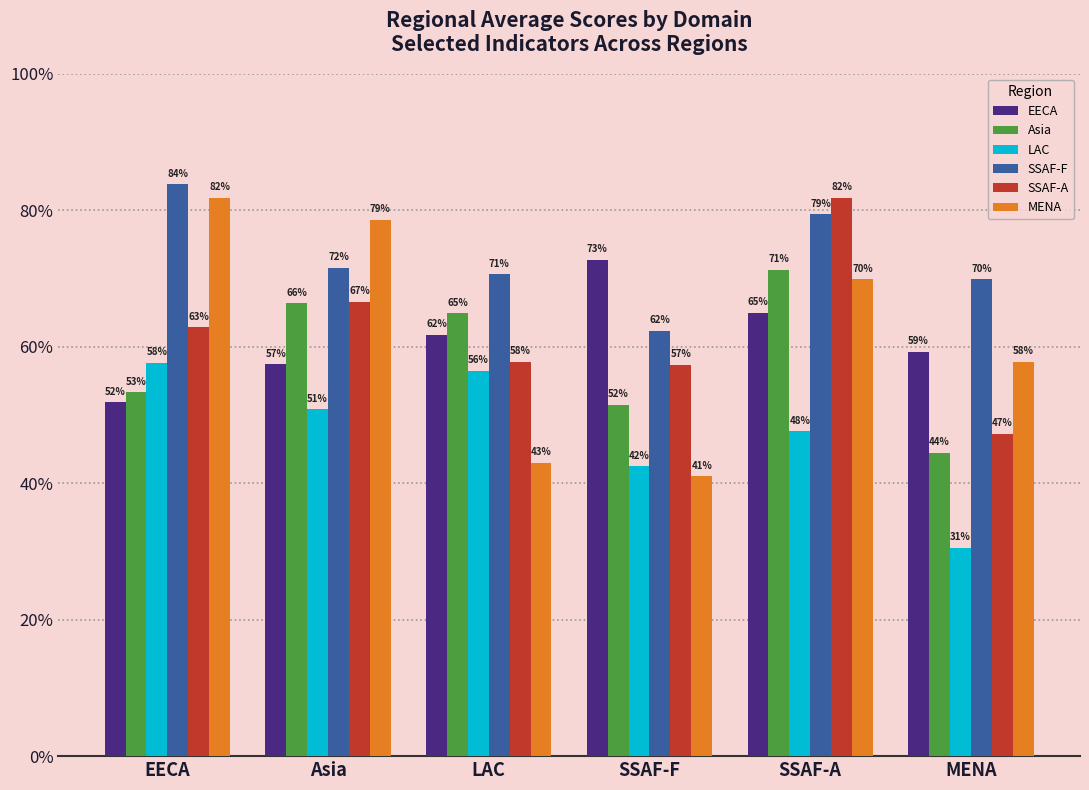

Rank the categories by MENA value from highest to lowest.

EECA, Asia, SSAF-A, MENA, LAC, SSAF-F